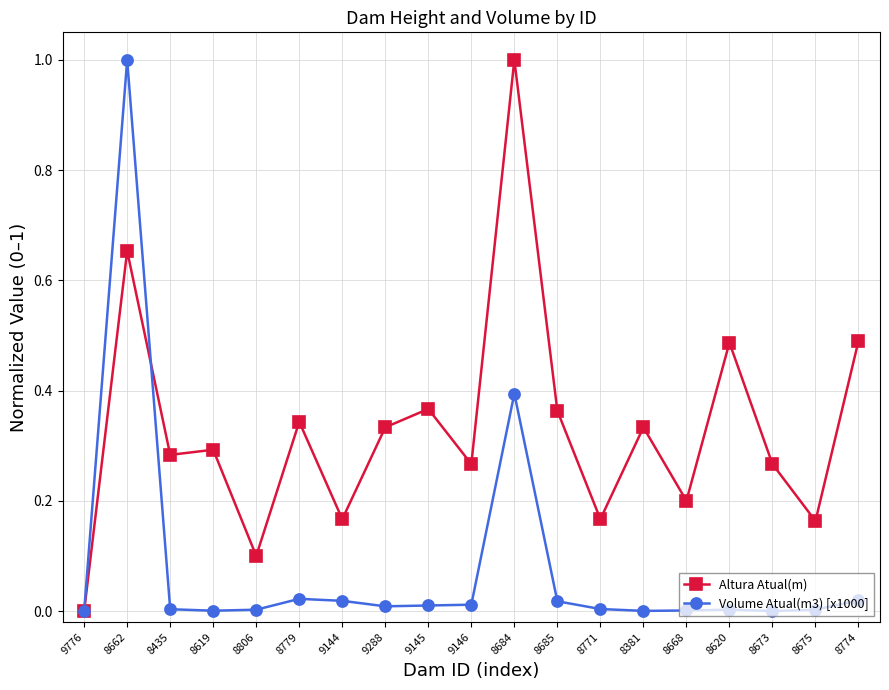

The Volume Atual(m3) [x1000] series shows 0.0 at 8435. True or false?

True